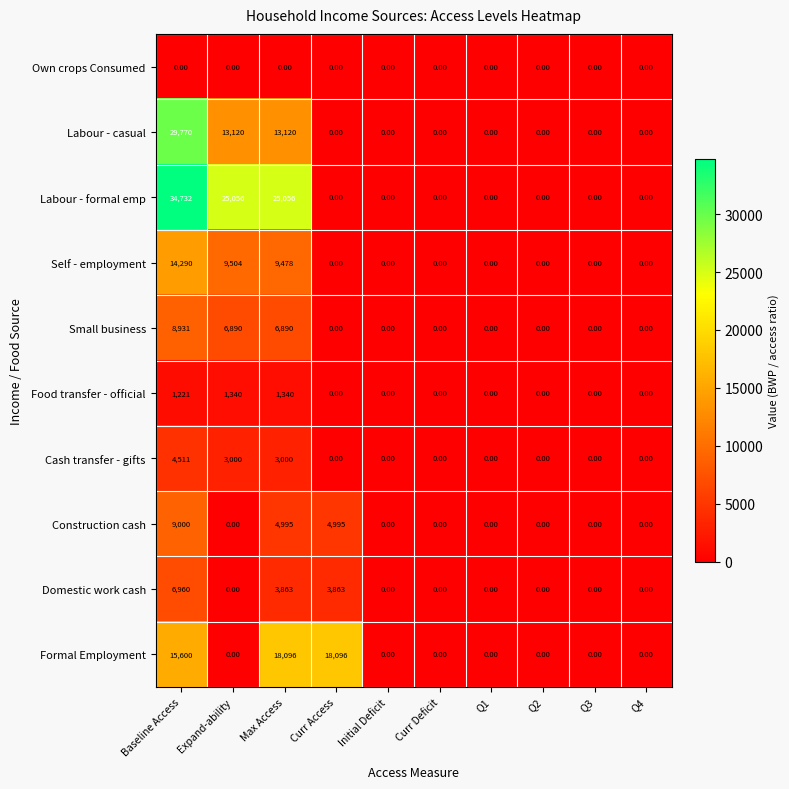

Rank the series by their maximum value, from lowest to highest.

Own crops Consumed, Food transfer - official, Cash transfer - gifts, Domestic work cash, Small business, Construction cash, Self - employment, Formal Employment, Labour - casual, Labour - formal emp